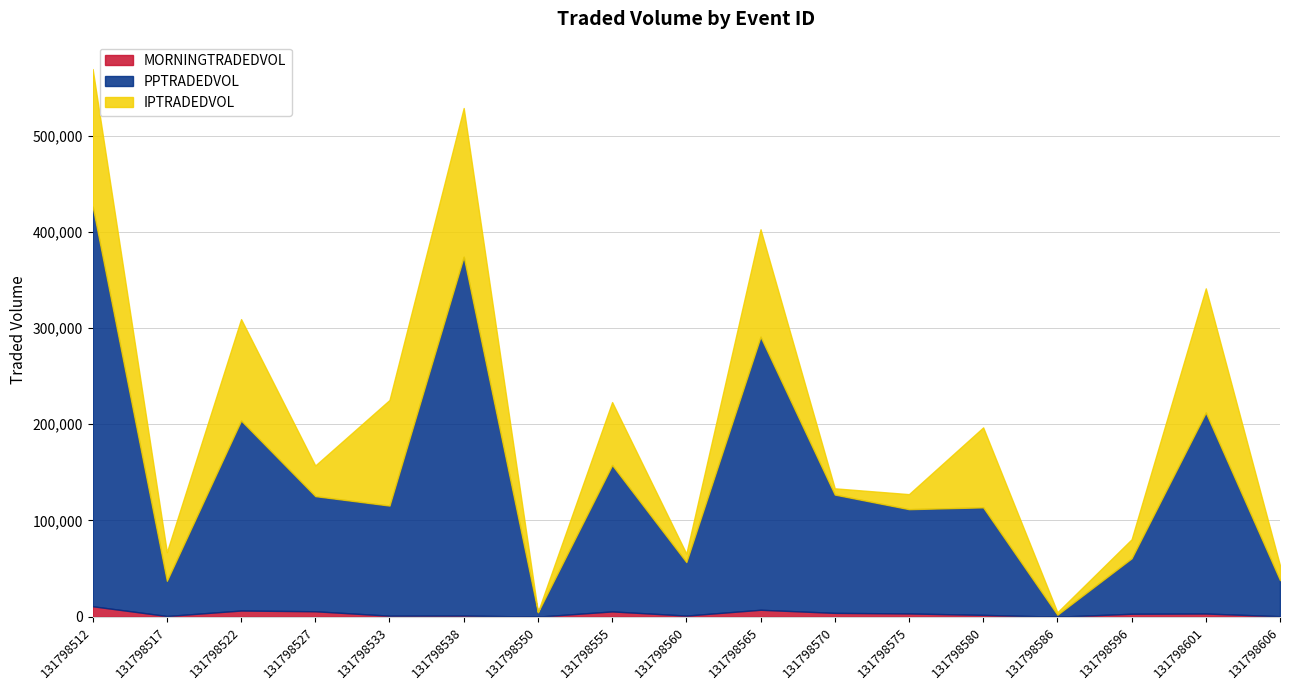

How many lines are shown in the chart?

3